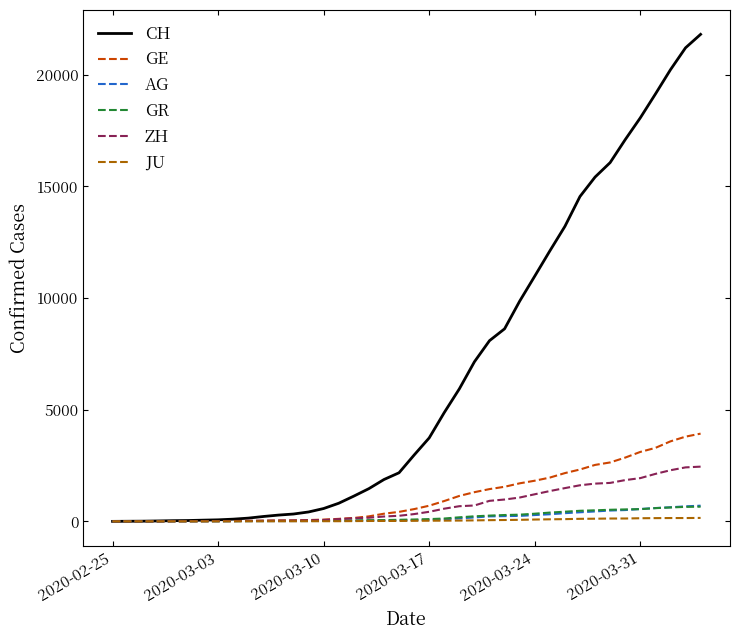

Which series has the largest range (max minus min)?

CH